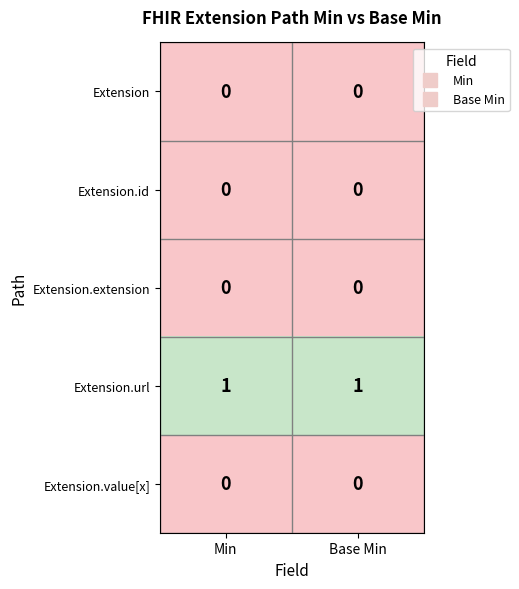

Is it true that Extension.url equals 1 at Min?

True